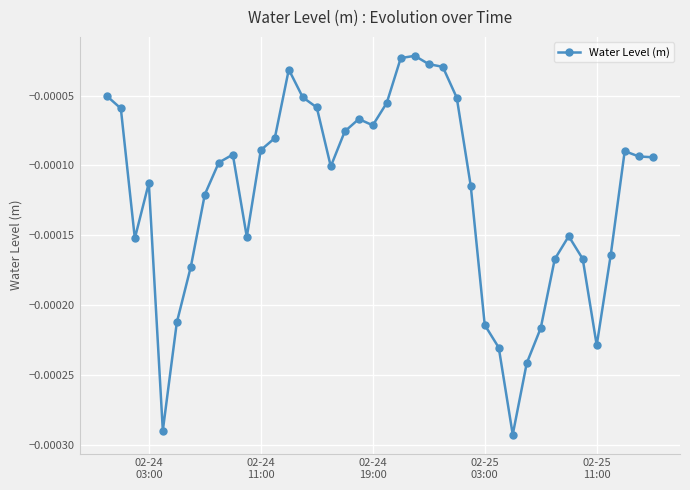

Does the chart have visible grid lines?

Yes